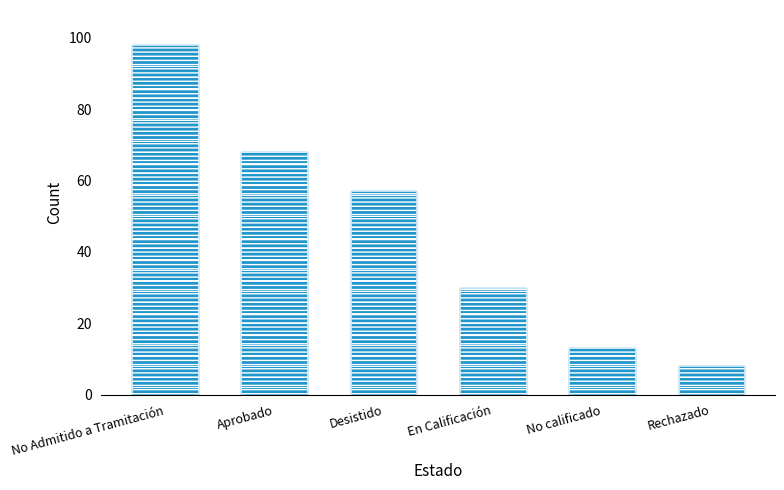

What is the difference between the values at No calificado and Desistido?

44